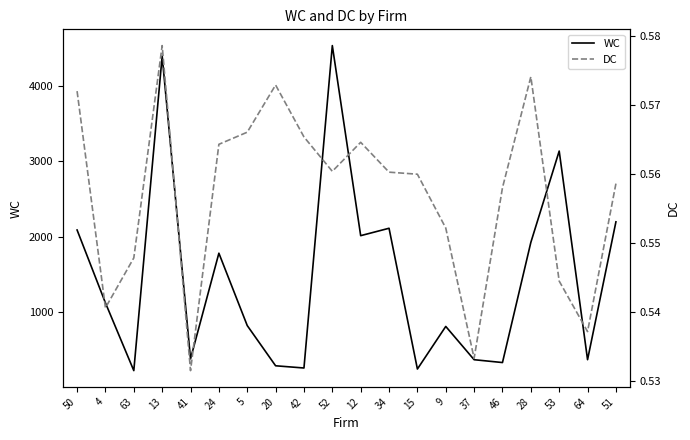

Count the number of categories in the chart.

20